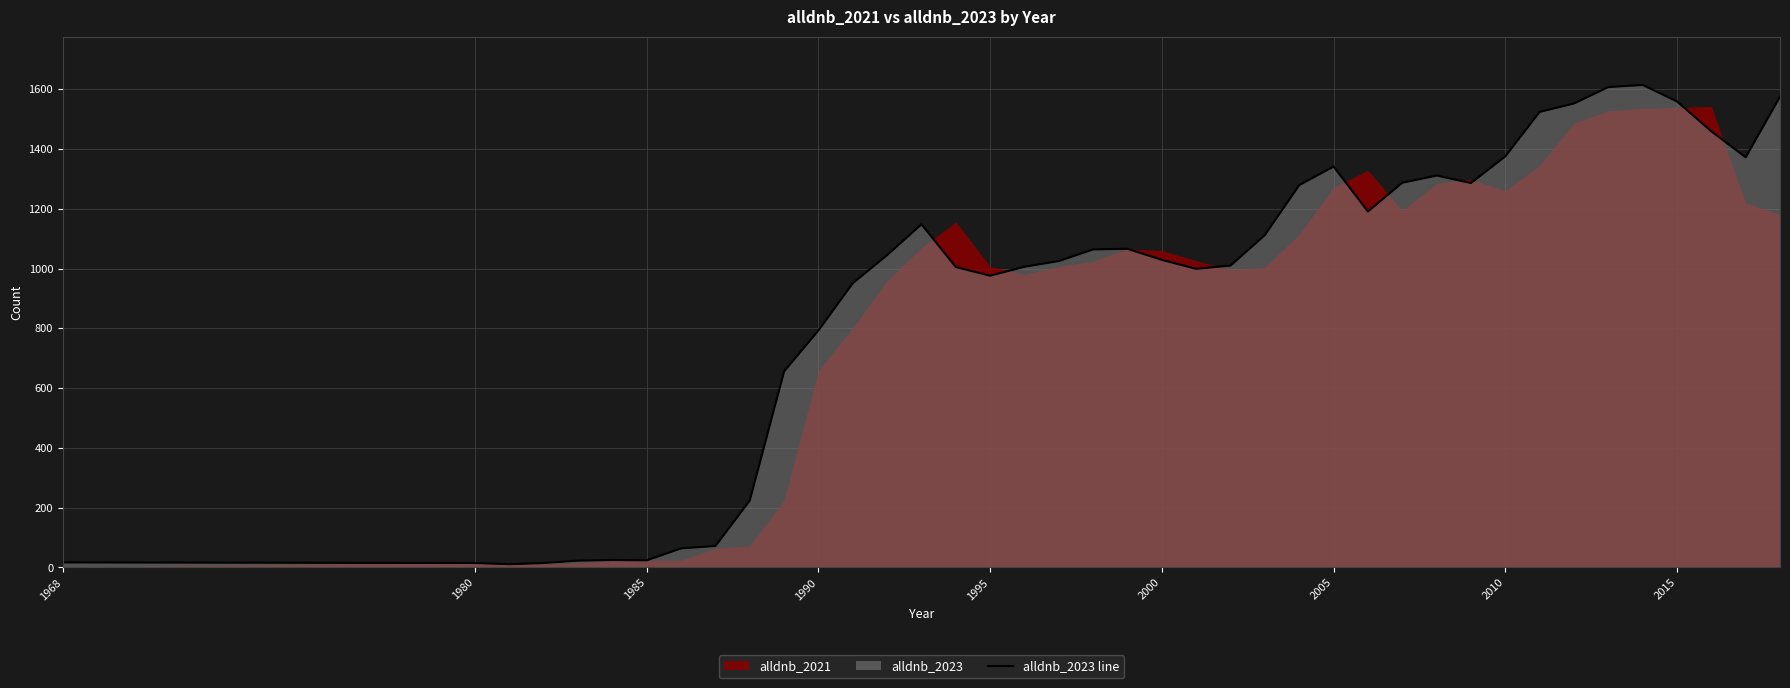

The value of alldnb_2023 line at 1990 is 1082. True or false?

False